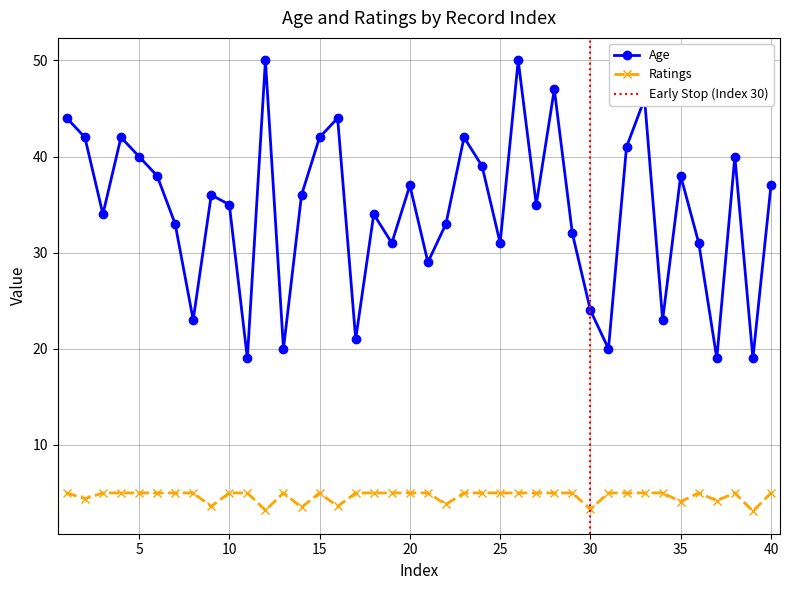

What is the highest value of the Ratings series?

5.0